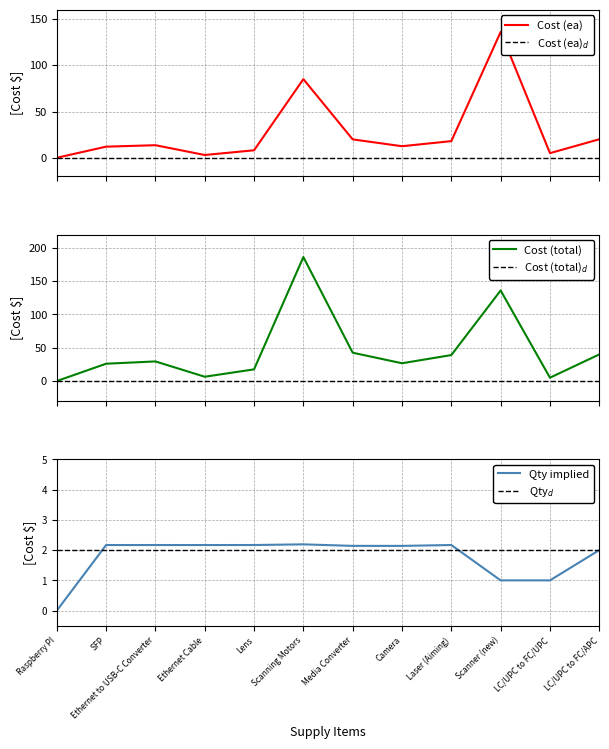

Which category has the lowest value in the Cost ($) (ea) series?

Raspberry PI